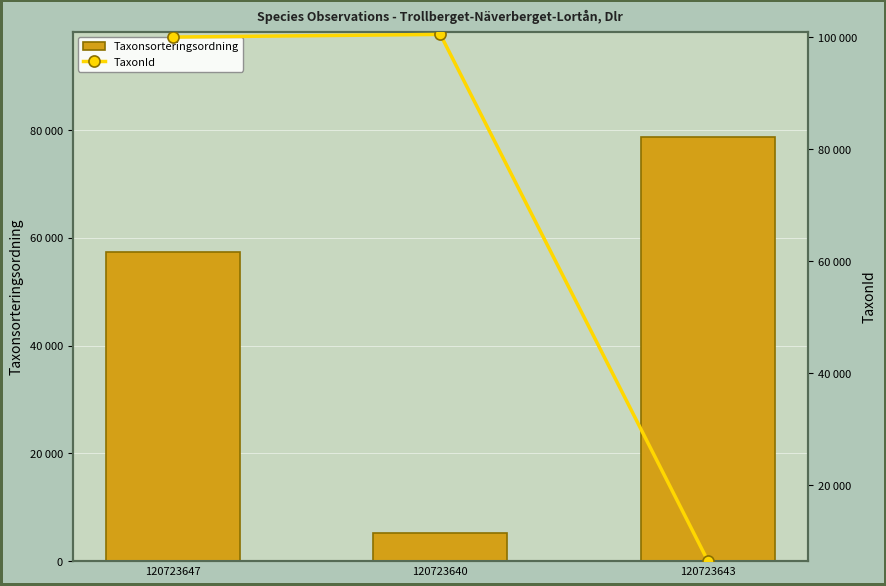

List the series in order of their overall mean, lowest first.

Taxonsorteringsordning, TaxonId